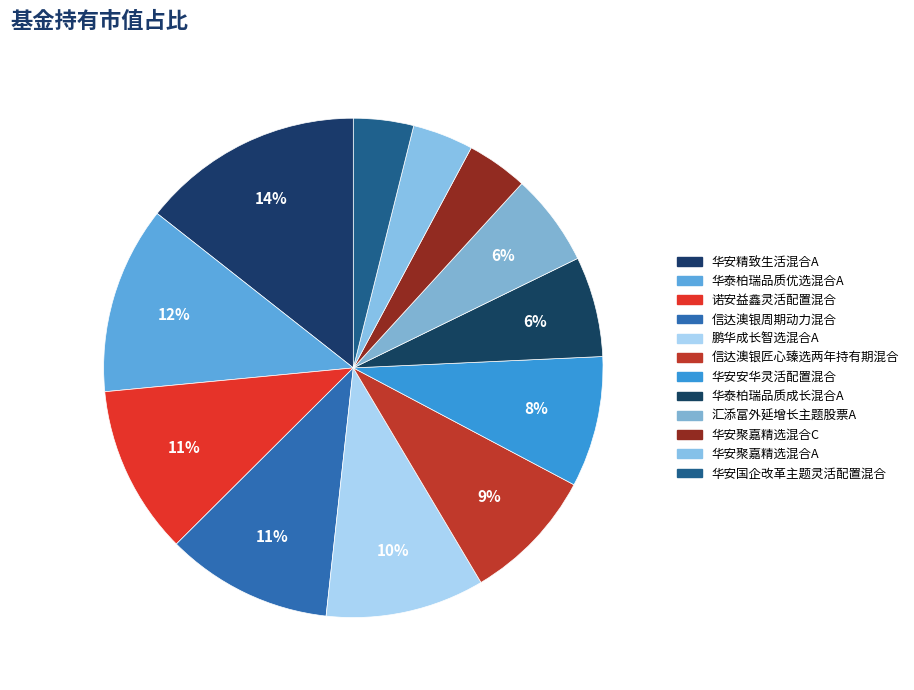

To the nearest percent, what percentage of the pie is 信达澳银匠心臻选两年持有期混合?

9%